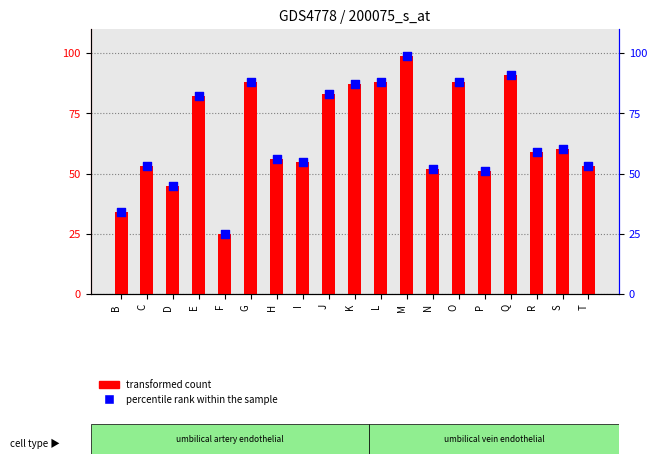

Is the value of transformed count at I greater than the value of percentile rank within the sample at E?

No